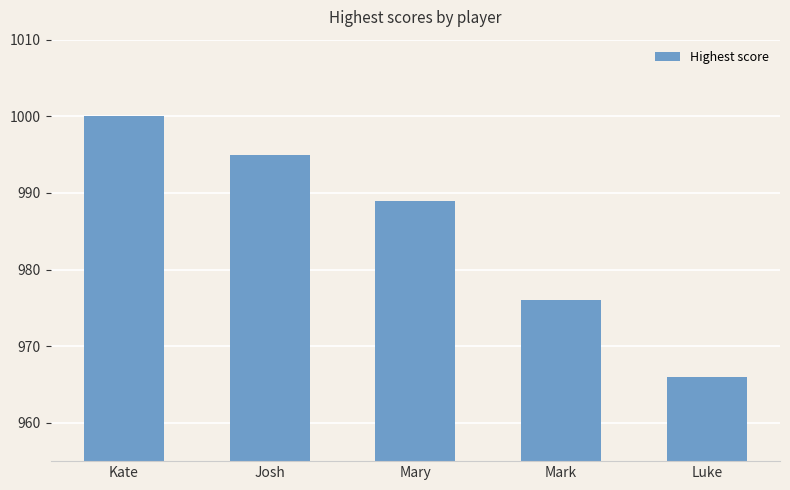

List the labels in order of value, largest first.

Kate, Josh, Mary, Mark, Luke